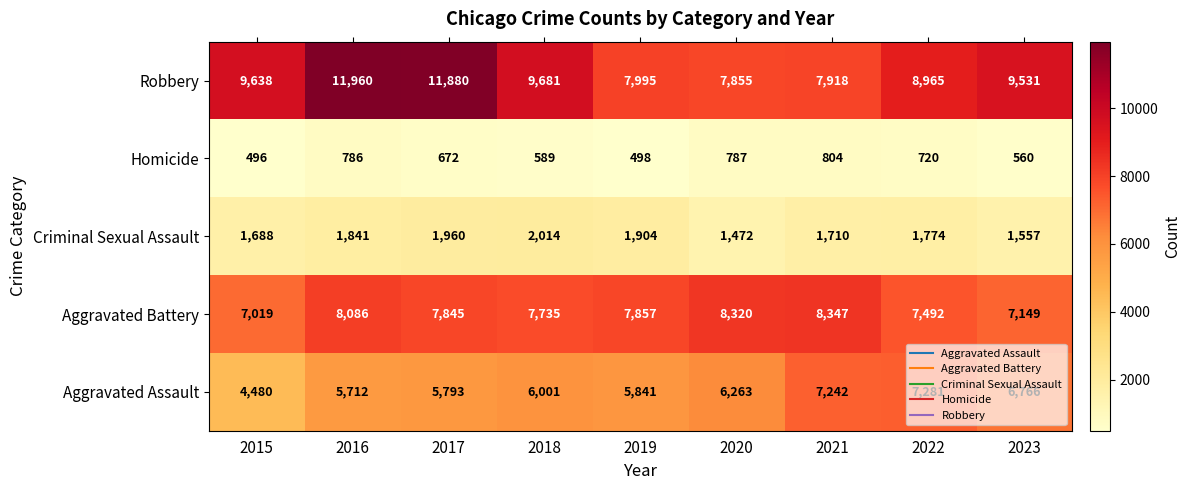

Count the number of categories in the chart.

9